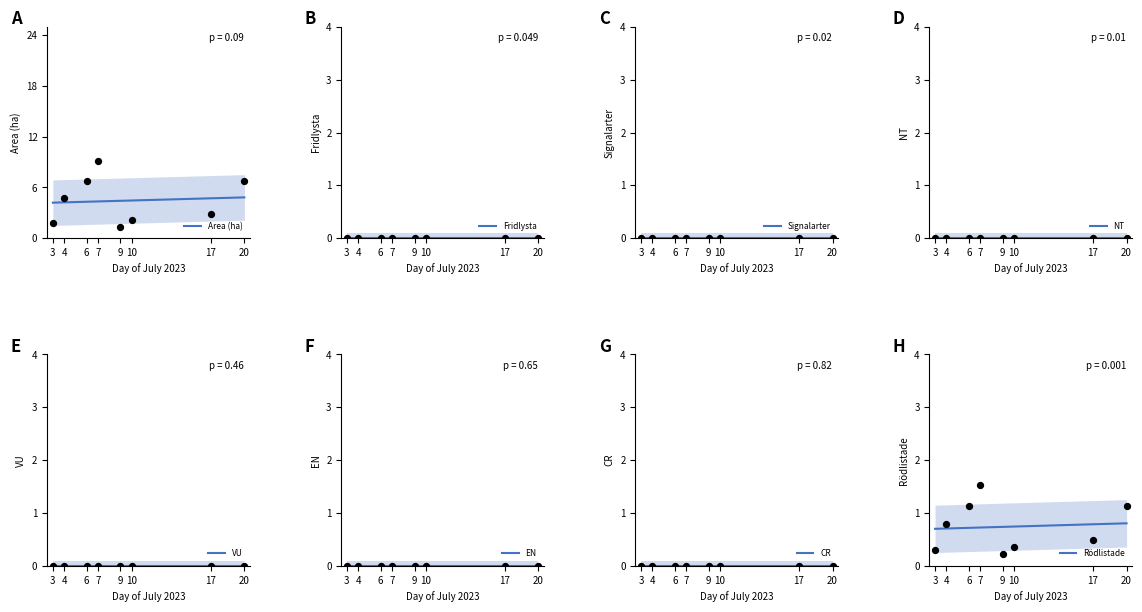

Which series contains the lowest Y value?

Fridlysta